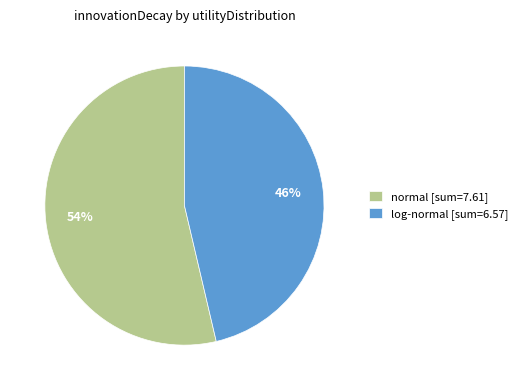

Approximately how many times larger is the value at log-normal [sum=6.57] compared to normal [sum=7.61]?

0.9